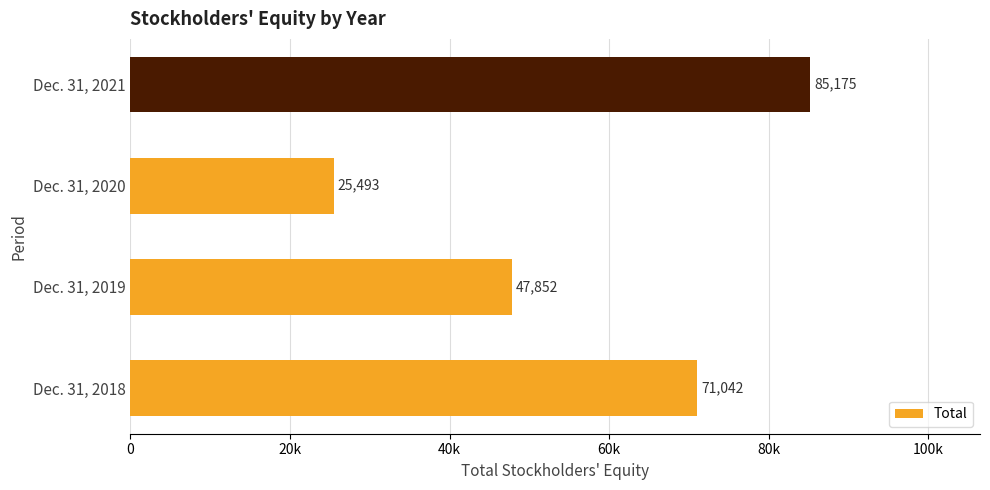

Which label corresponds to the smallest value in the chart?

Dec. 31, 2020